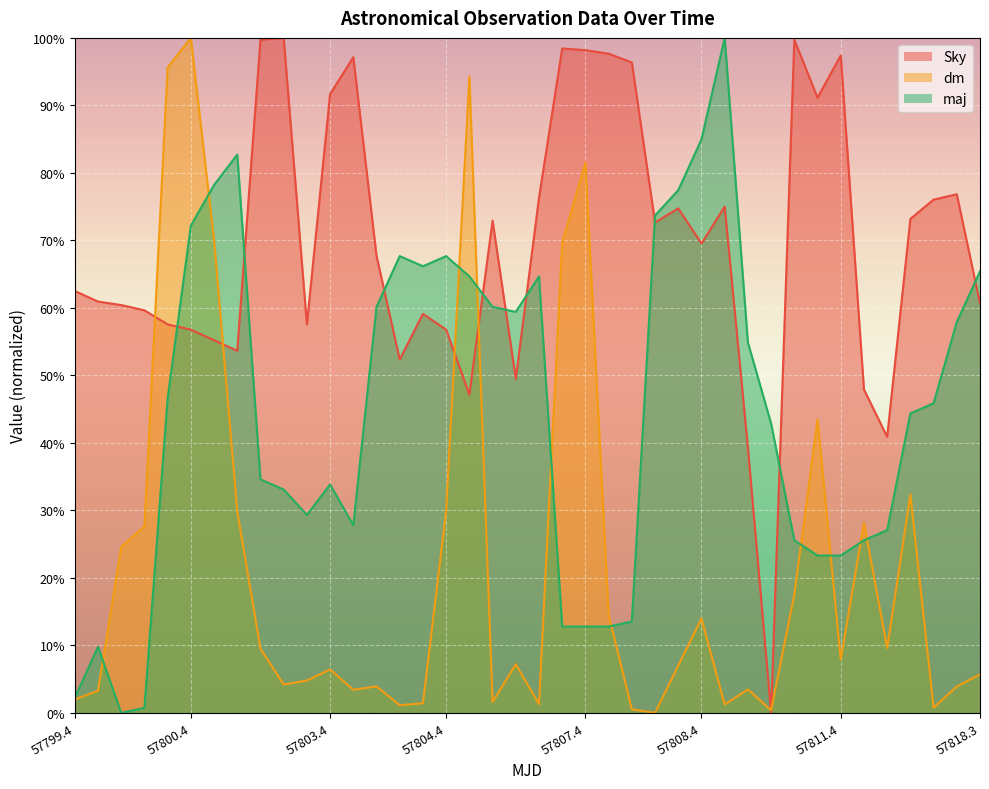

Which series has the largest total across all categories?

Sky